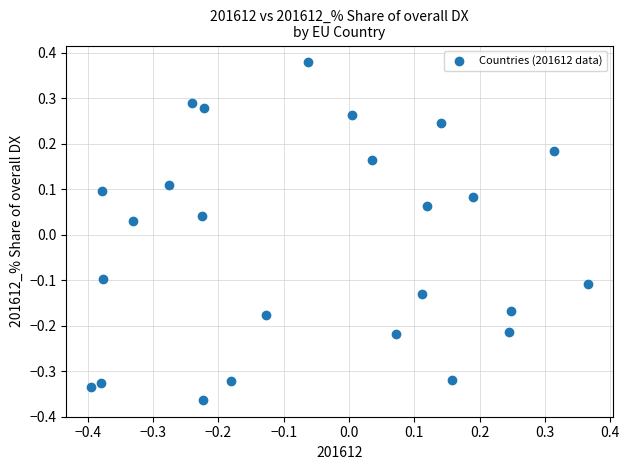

What is the range of Y values (max minus min)?

0.7